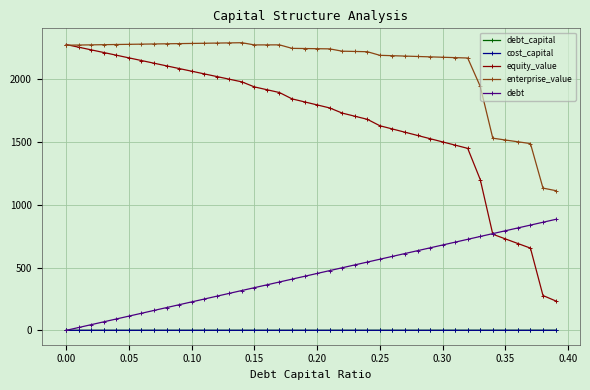

What is the maximum value for equity_value?

2275.0